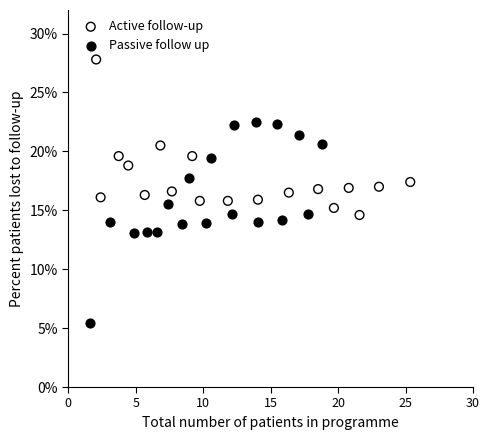

Which series contains the lowest Y value?

Passive follow up